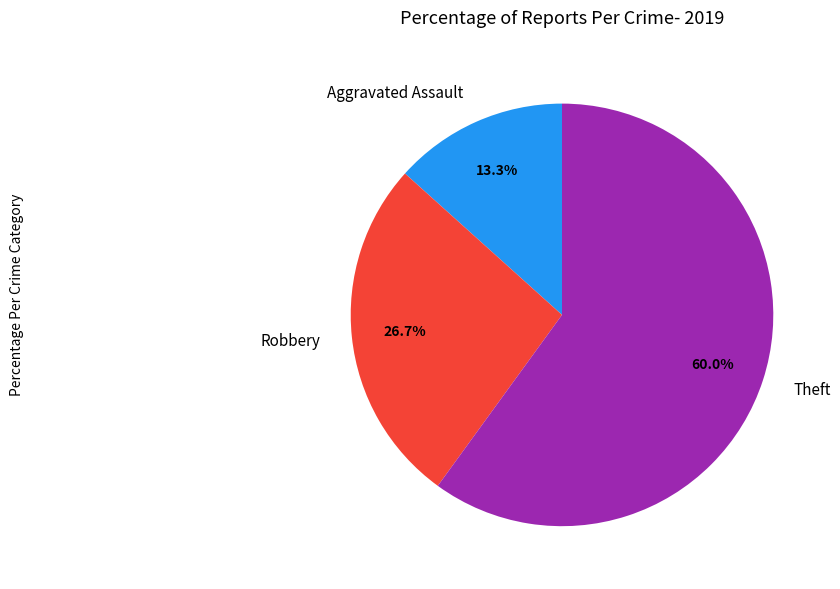

Approximately how many times larger is the value at Robbery compared to Aggravated Assault?

2.0